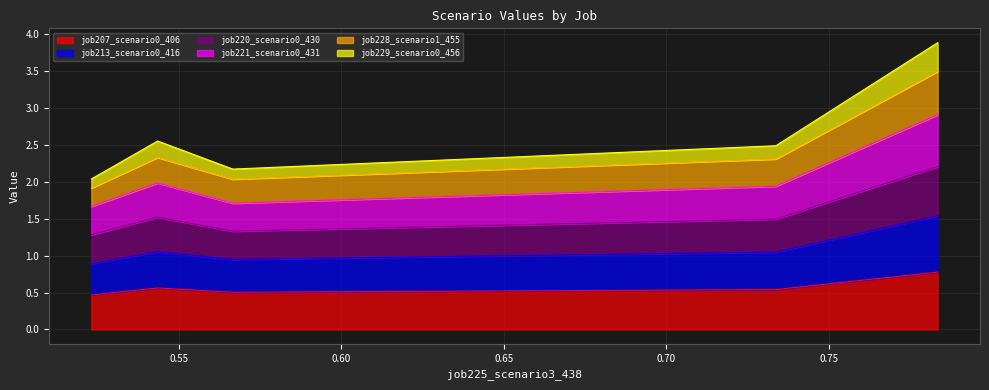

What is the lowest value of the job207_scenario0_406 series?

0.5